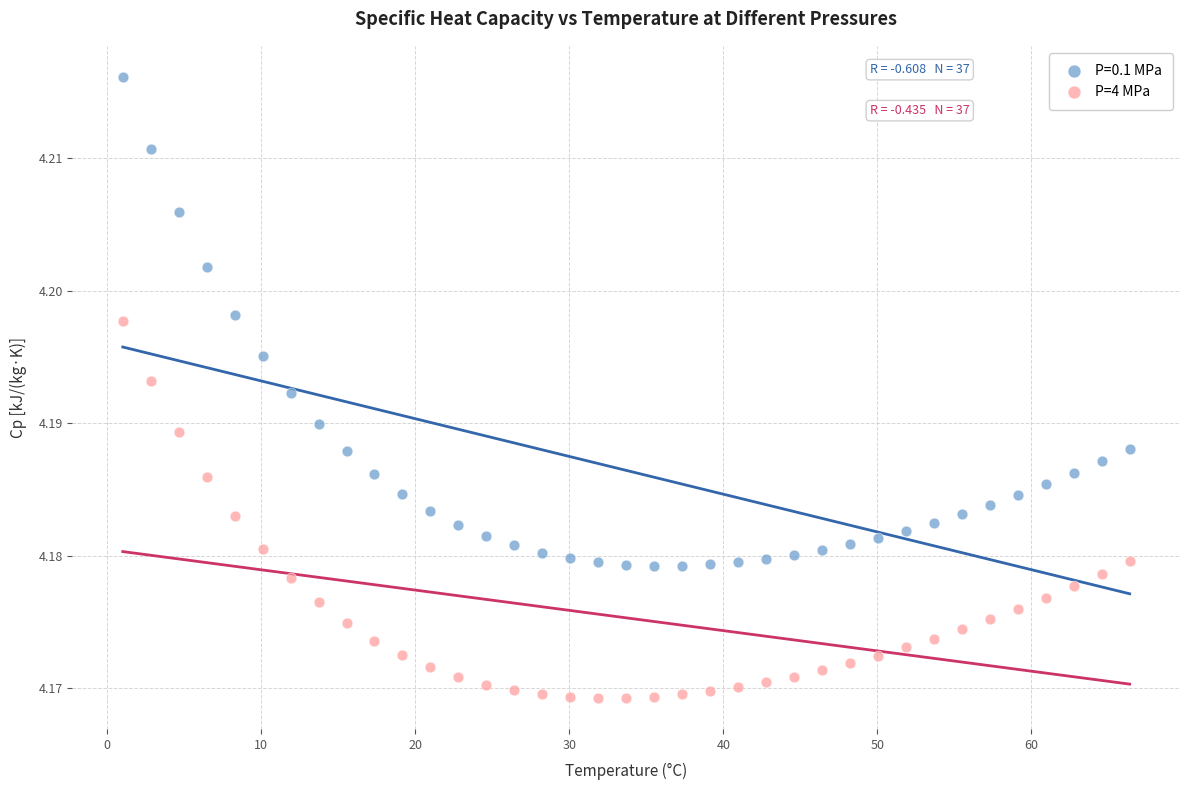

Which series has the largest Y range (max minus min)?

P=0.1 MPa